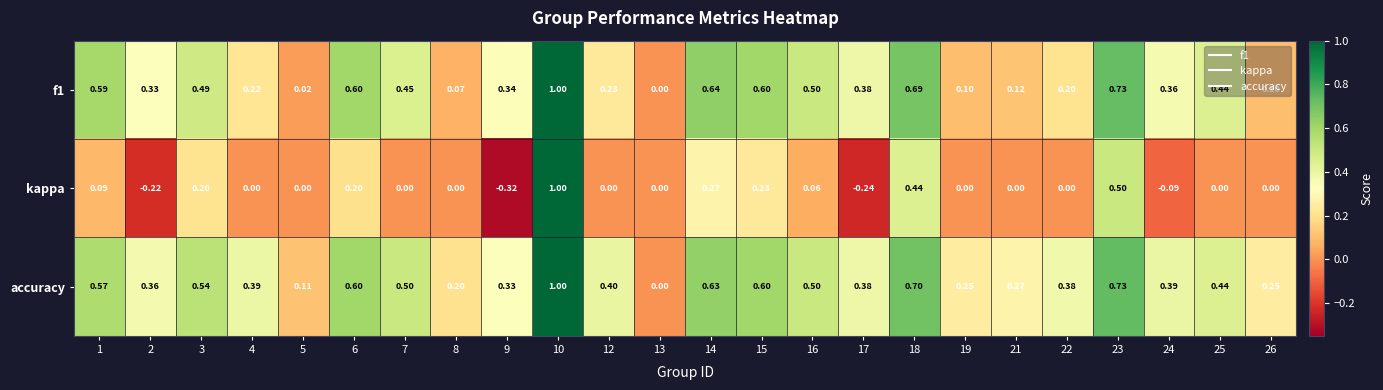

Which series changed the most between 2 and 6?

kappa